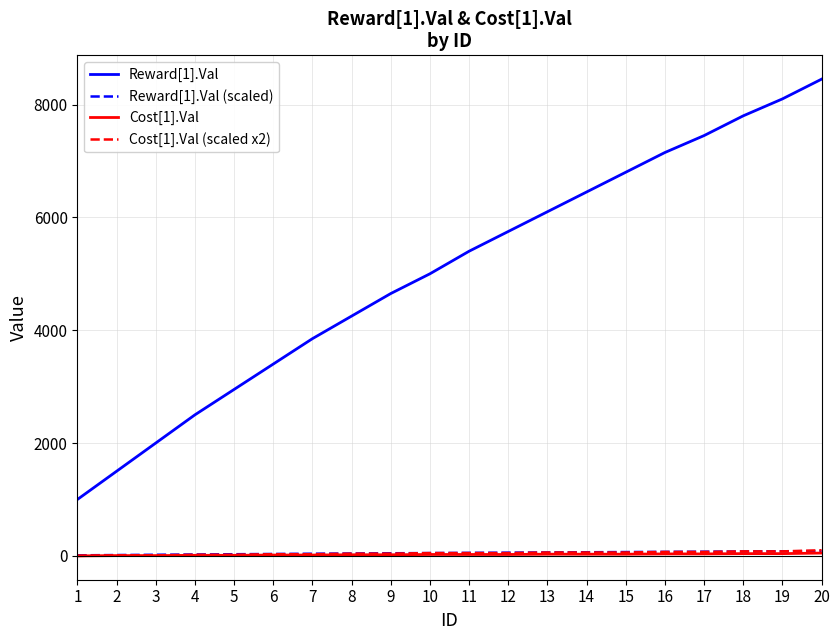

What is the greatest value displayed?

8450.0